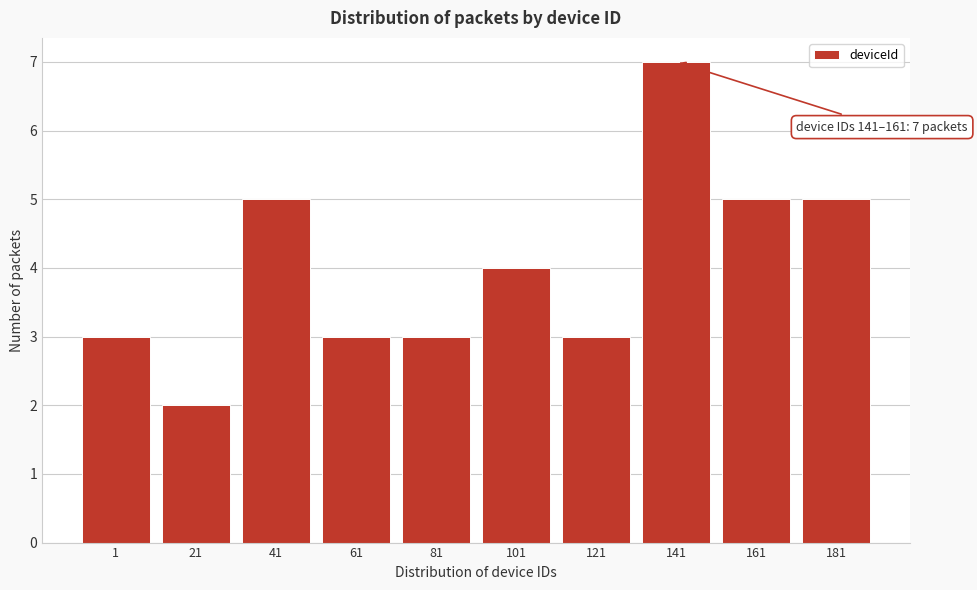

Reading left to right, what are all the values shown in this chart?

1=3	21=2	41=5	61=3	81=3	101=4	121=3	141=7	161=5	181=5